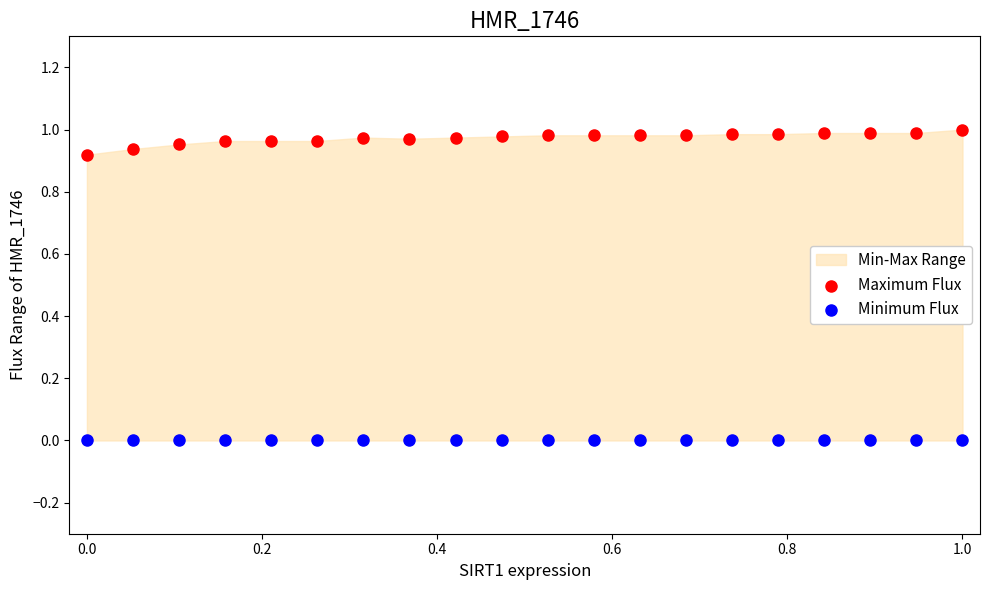

Which series reaches the maximum Y coordinate?

Maximum Flux